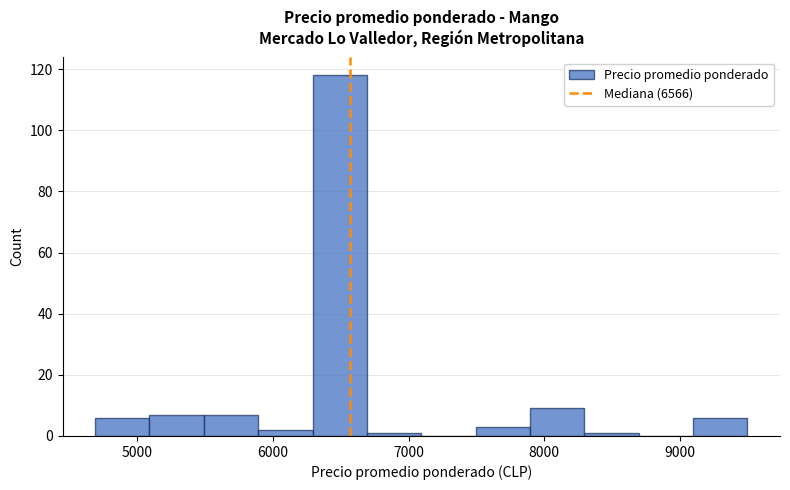

Over which range of the x-axis is the bar tallest?

6300 to 6700